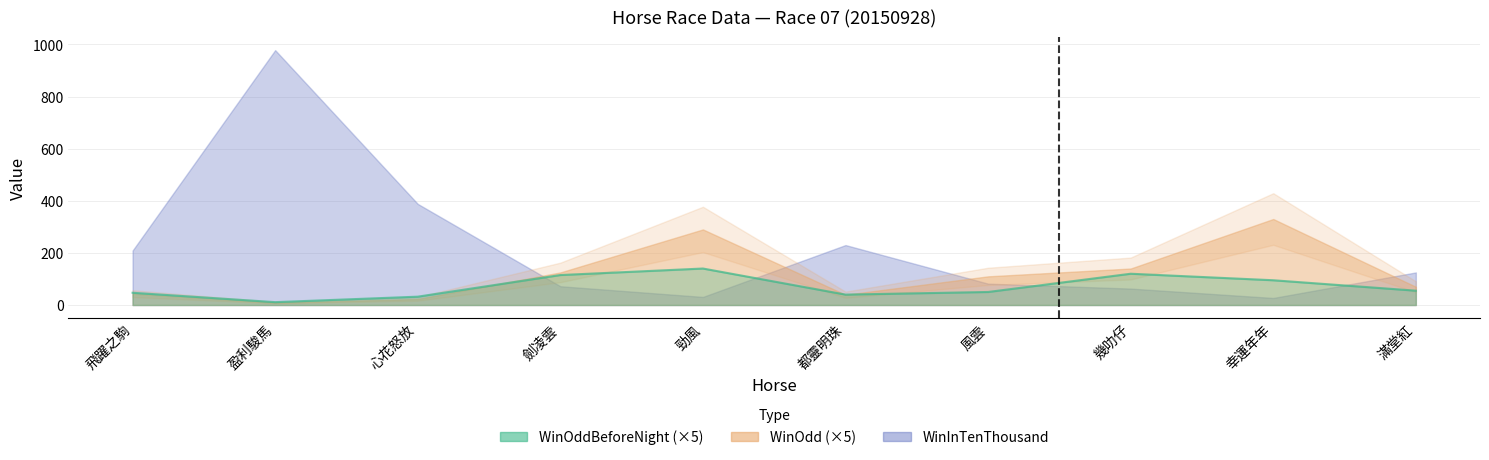

Which series has the largest range (max minus min)?

WinInTenThousand